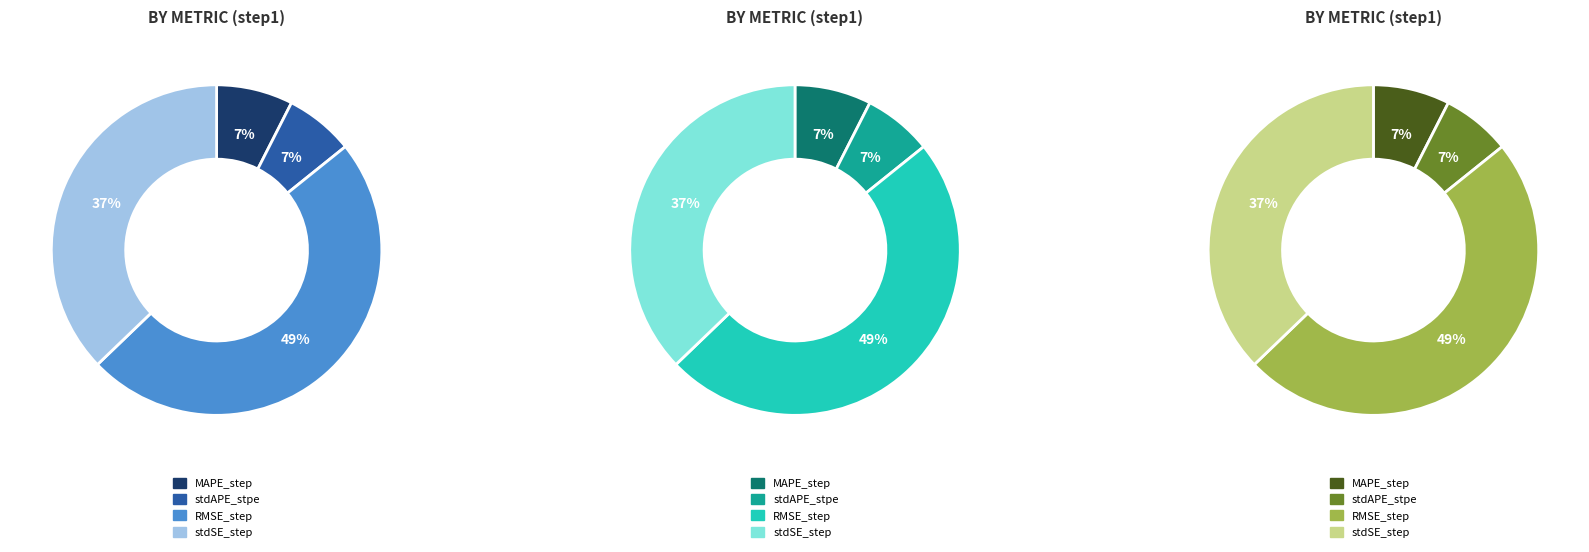

Between MAPE_step and stdSE_step, which is larger?

stdSE_step